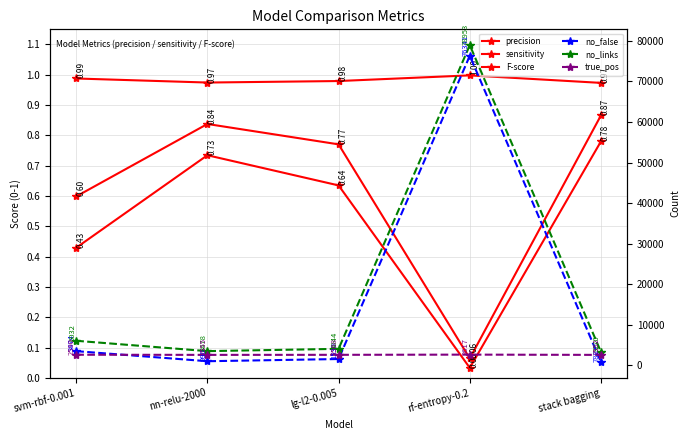

List the series in order of their peak value, highest first.

no_links, no_false, true_pos, sensitivity, F-score, precision